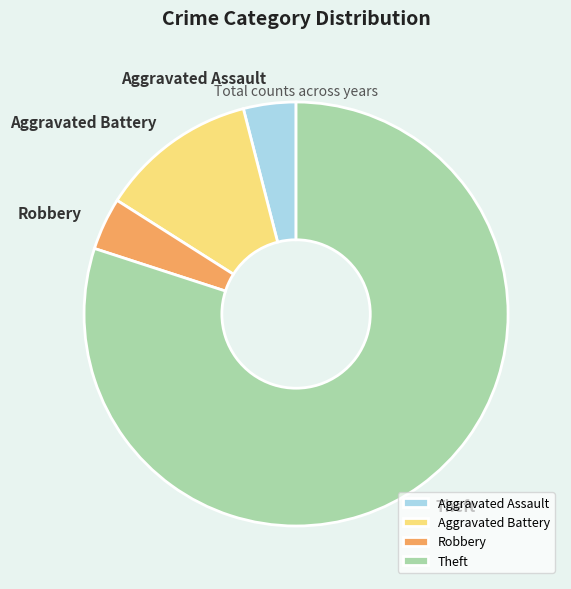

What is the largest slice in the pie chart?

Theft